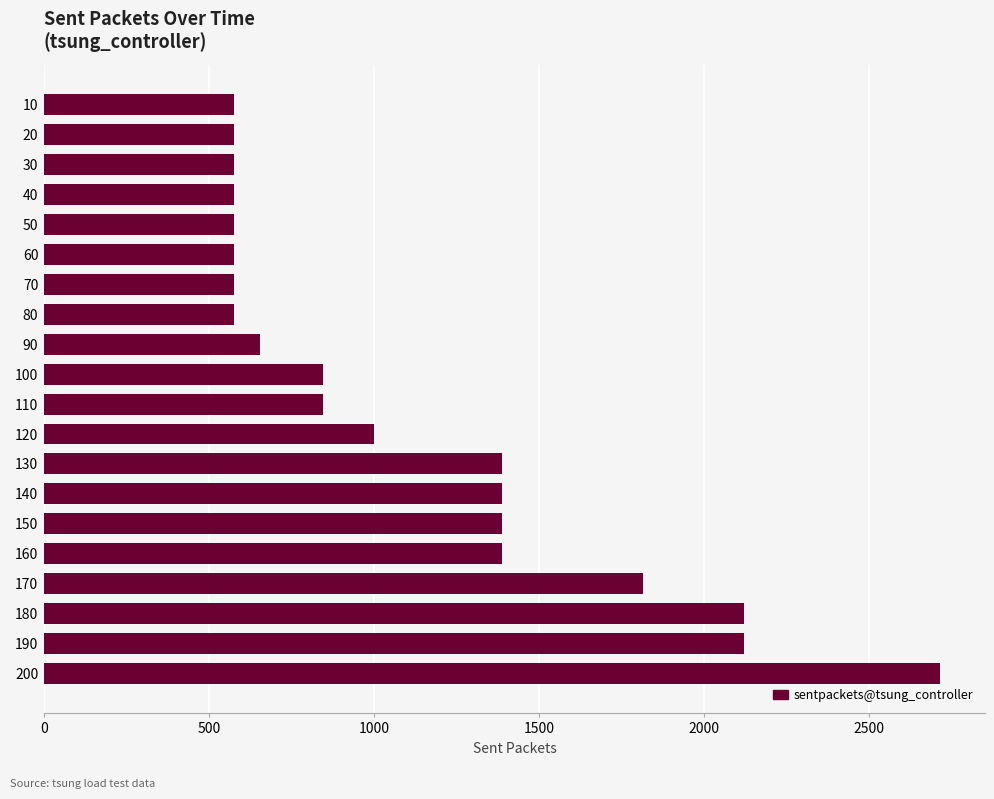

Is it true that the value at 180 is 3232?

False